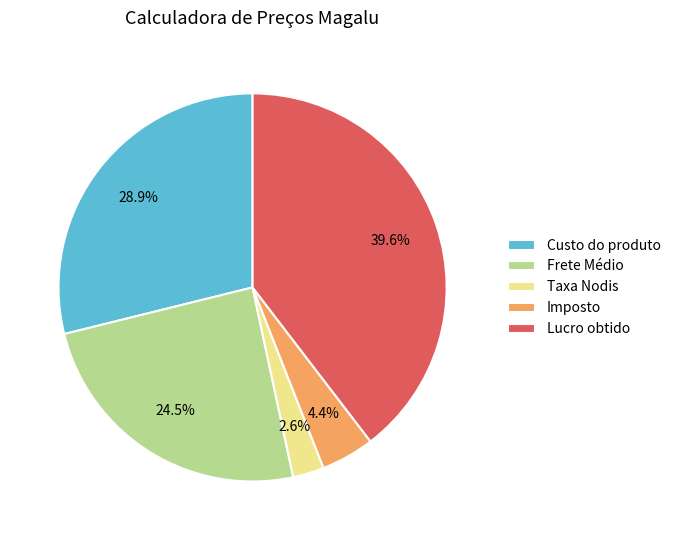

What is the smallest slice in the pie chart?

Taxa Nodis